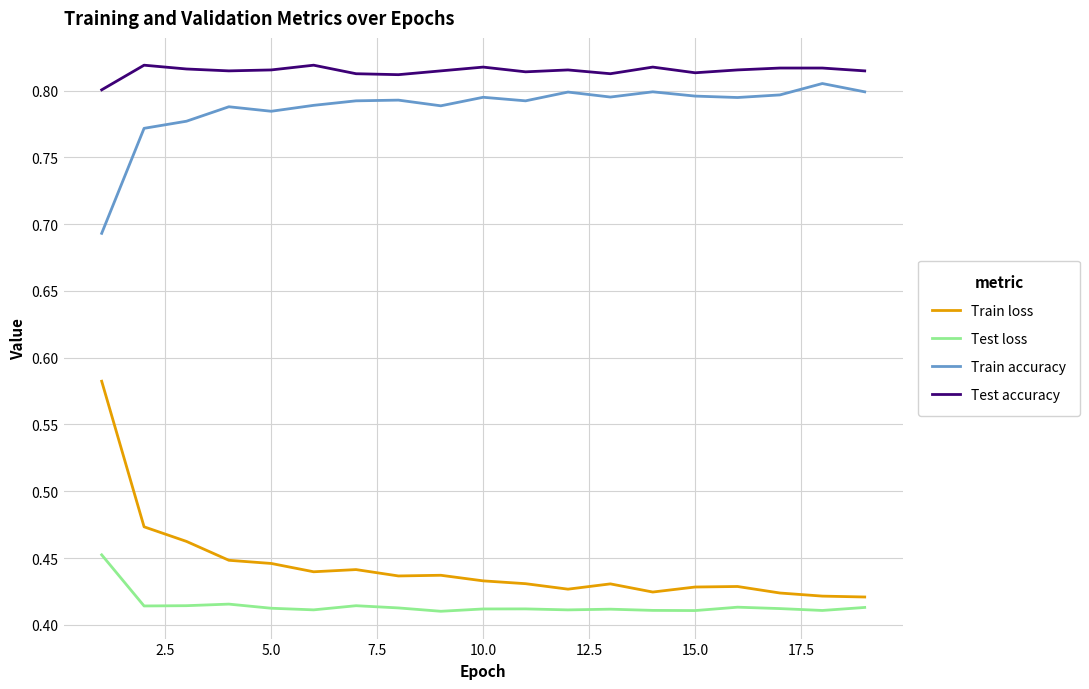

What is the sum of all Test accuracy values?

15.5